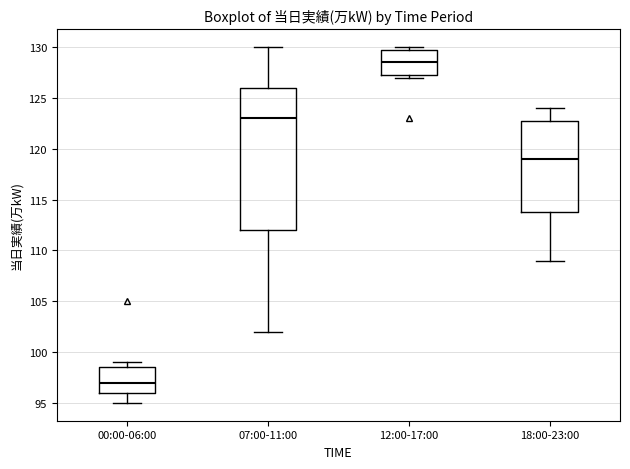

Which box has the lowest median line?

00:00-06:00